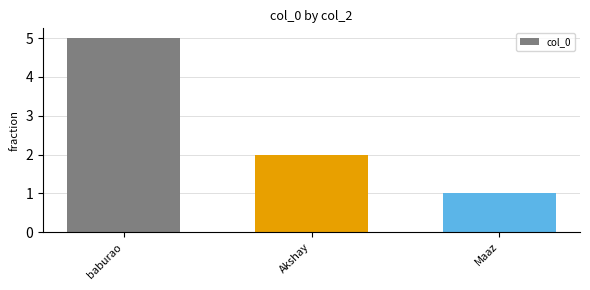

Are the bars horizontal?

No